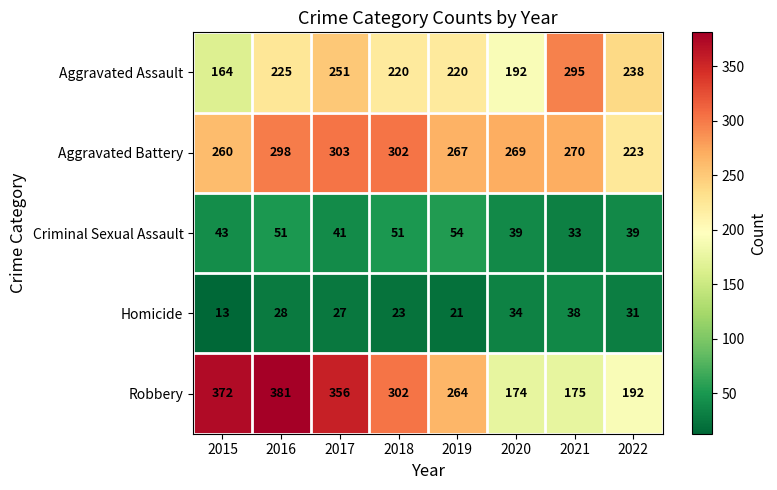

What value does the Criminal Sexual Assault series have at 2019, to the nearest 10?

50